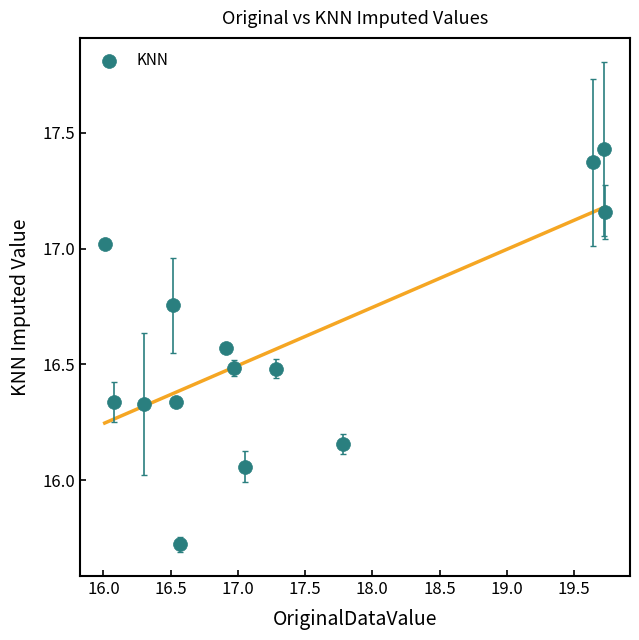

What is the range of Y values (max minus min)?

1.7